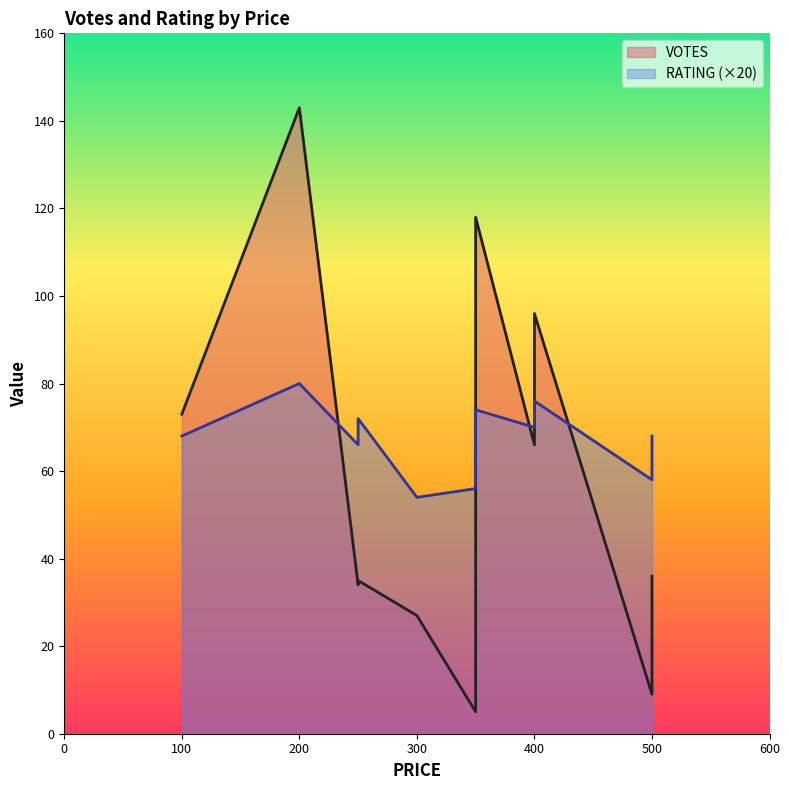

What value does the VOTES series have at 350?

118.0